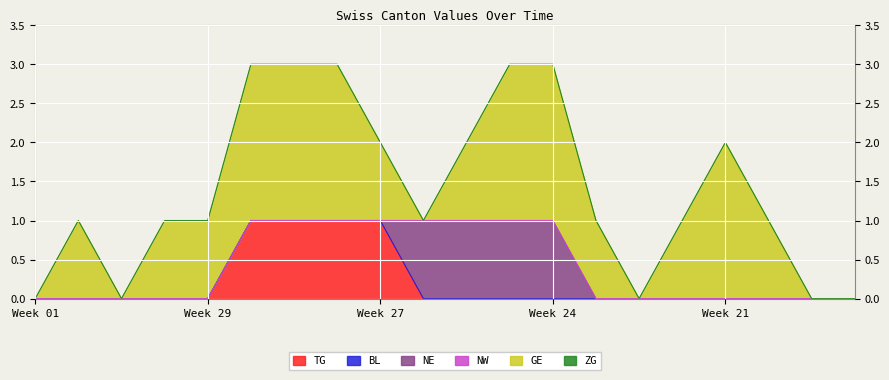

True or false: NW has a value of 0 at 2020-07-20.

True